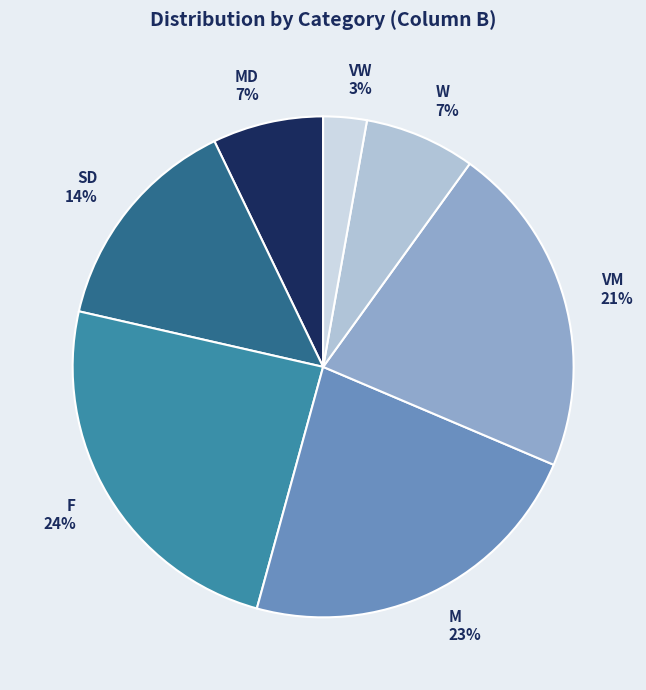

Between MD and VM, which is larger?

VM